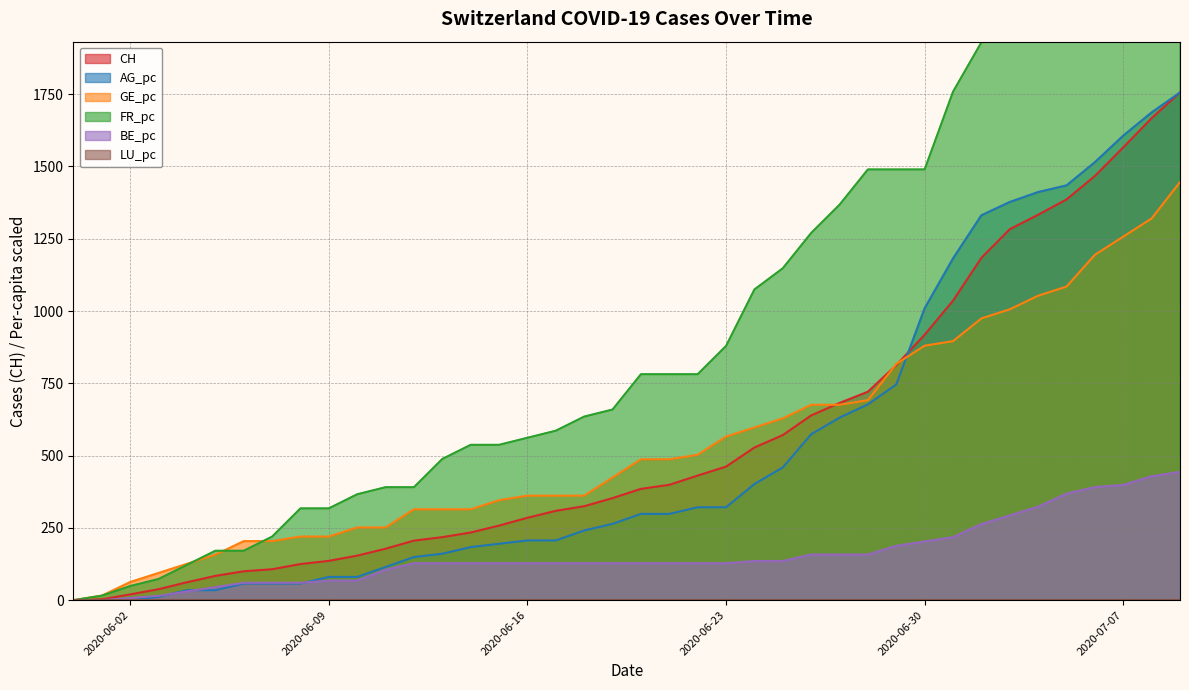

Which series changed the most between 2020-05-31 and 2020-06-14?

FR_pc